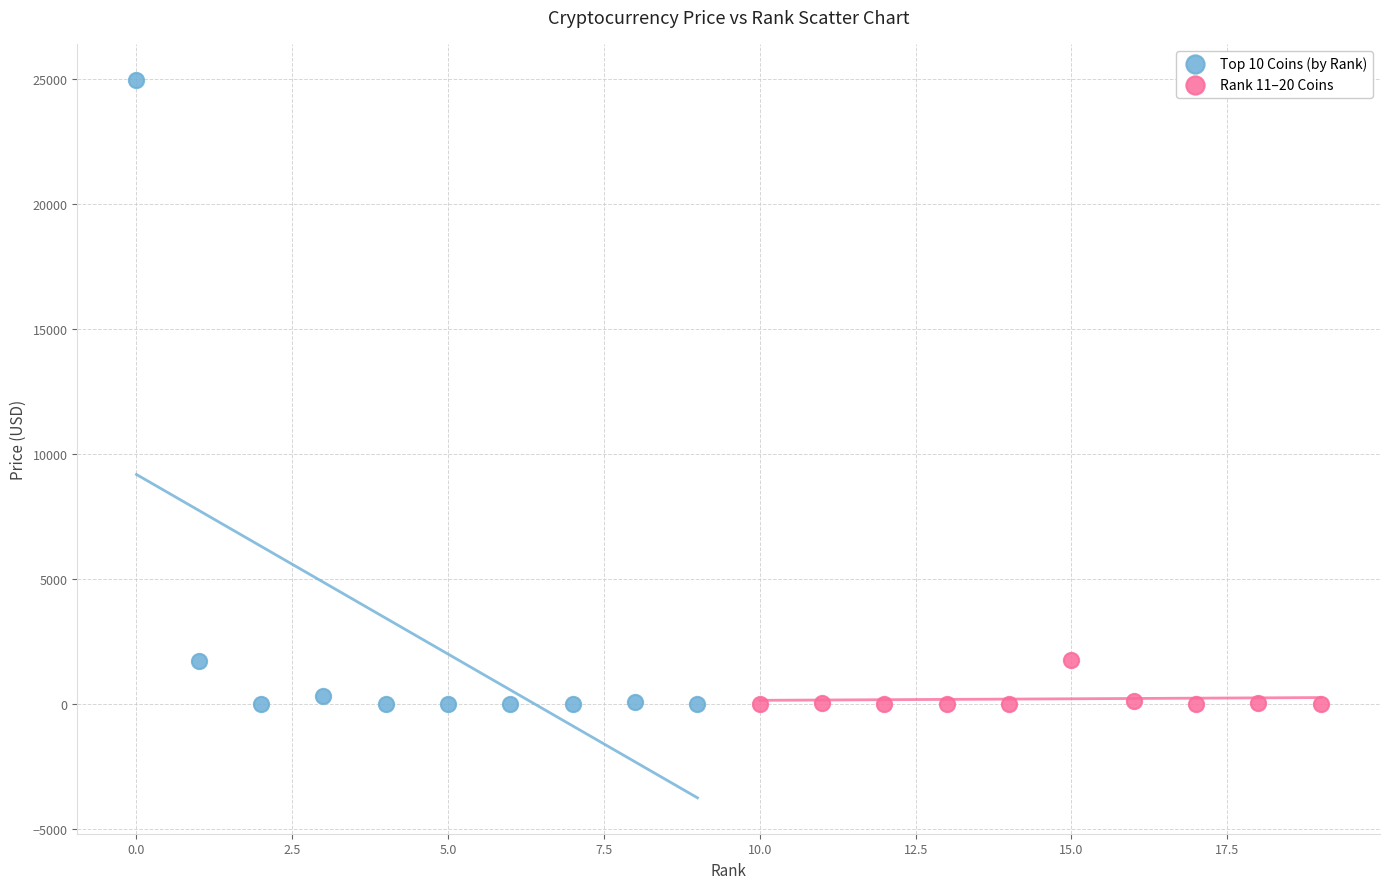

Which series has the widest spread of Y values?

Top 10 Coins (by Rank)